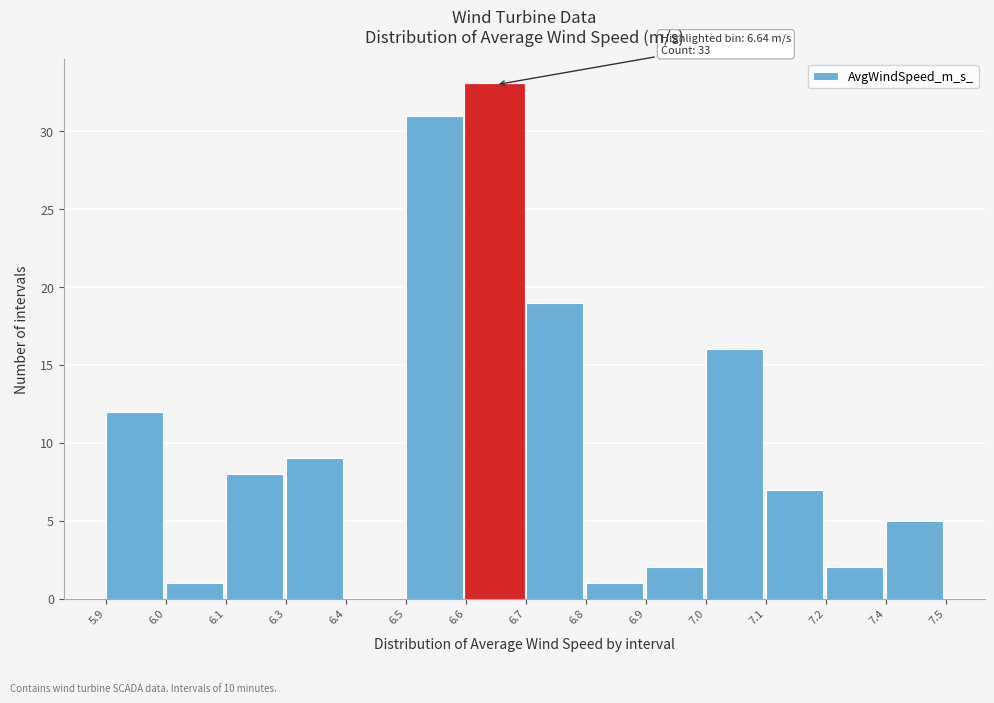

Reading left to right, extract all data points from this chart.

5.9=12	6.0=1	6.1=8	6.3=9	6.4=0	6.5=31	6.6=33	6.7=19	6.8=1	6.9=2	7.0=16	7.1=7	7.2=2	7.4=5